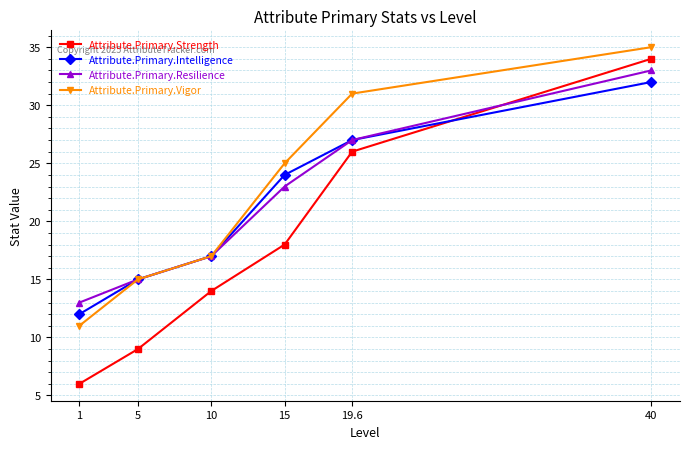

What is the value of the Attribute.Primary.Vigor point at the 6th from the left?

35